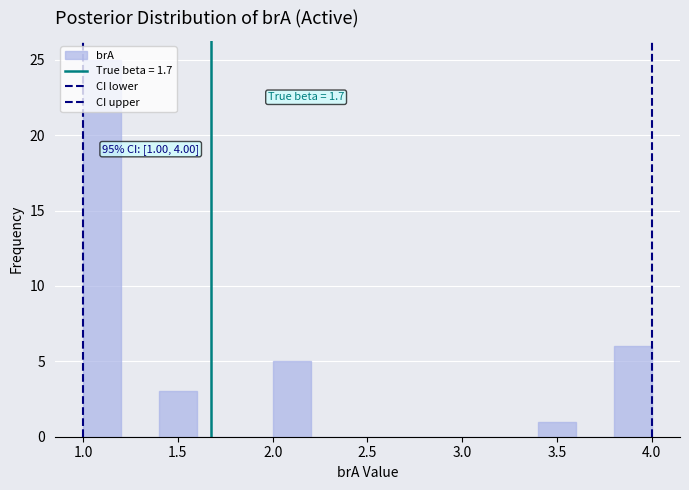

Over which range of the x-axis is the bar tallest?

1.0 to 1.2